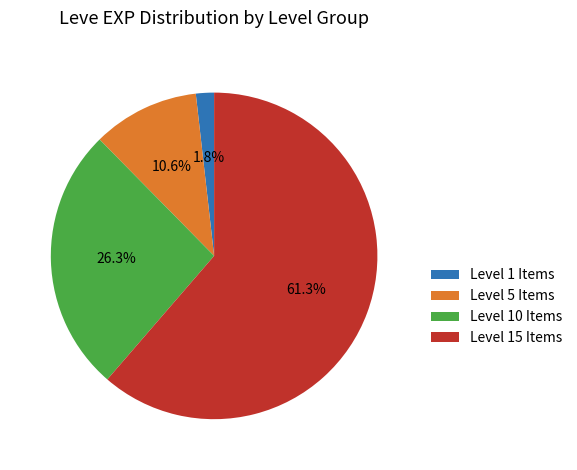

How much of the chart is everything except Level 15 Items?

38.7%